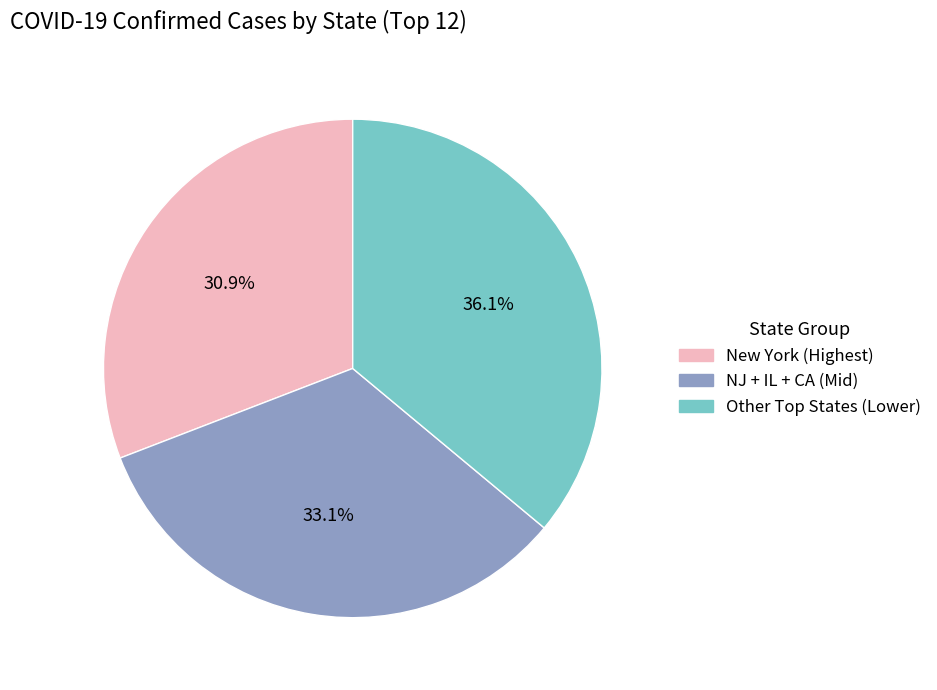

Does any single category account for the majority?

No